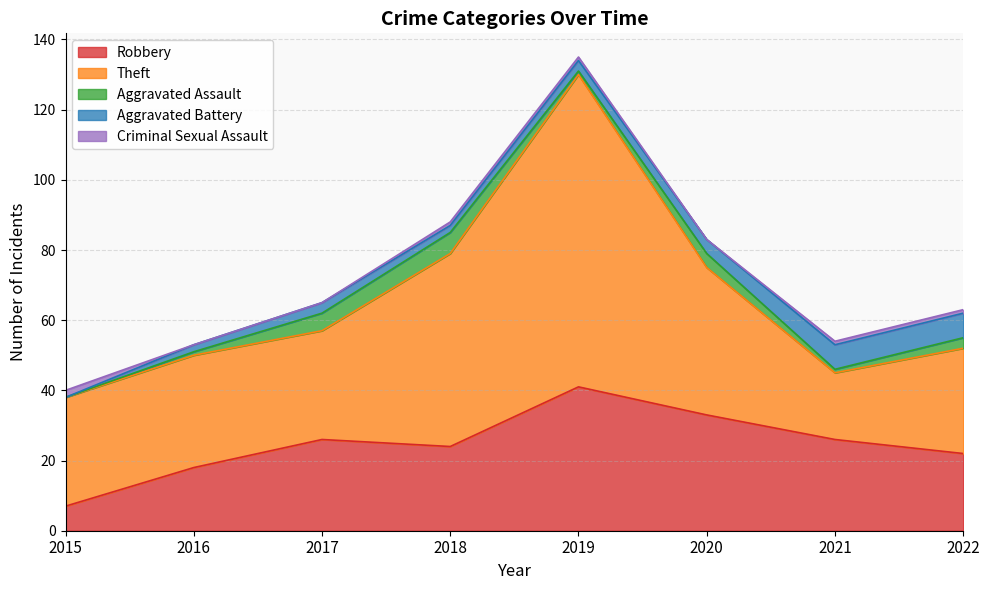

At which category is the sum across all series the highest?

2019